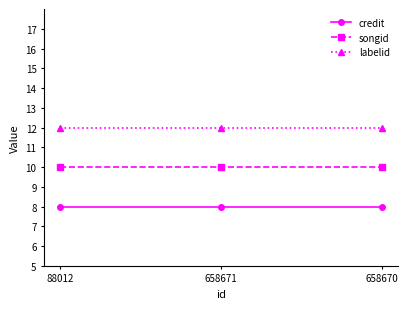

The credit series shows 2 at 658670. True or false?

False